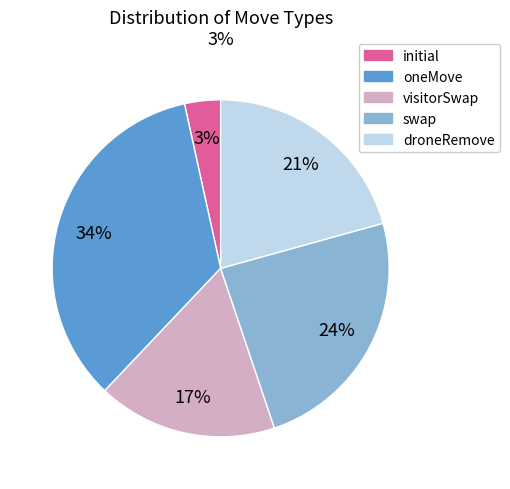

How many slices are in this pie chart?

5